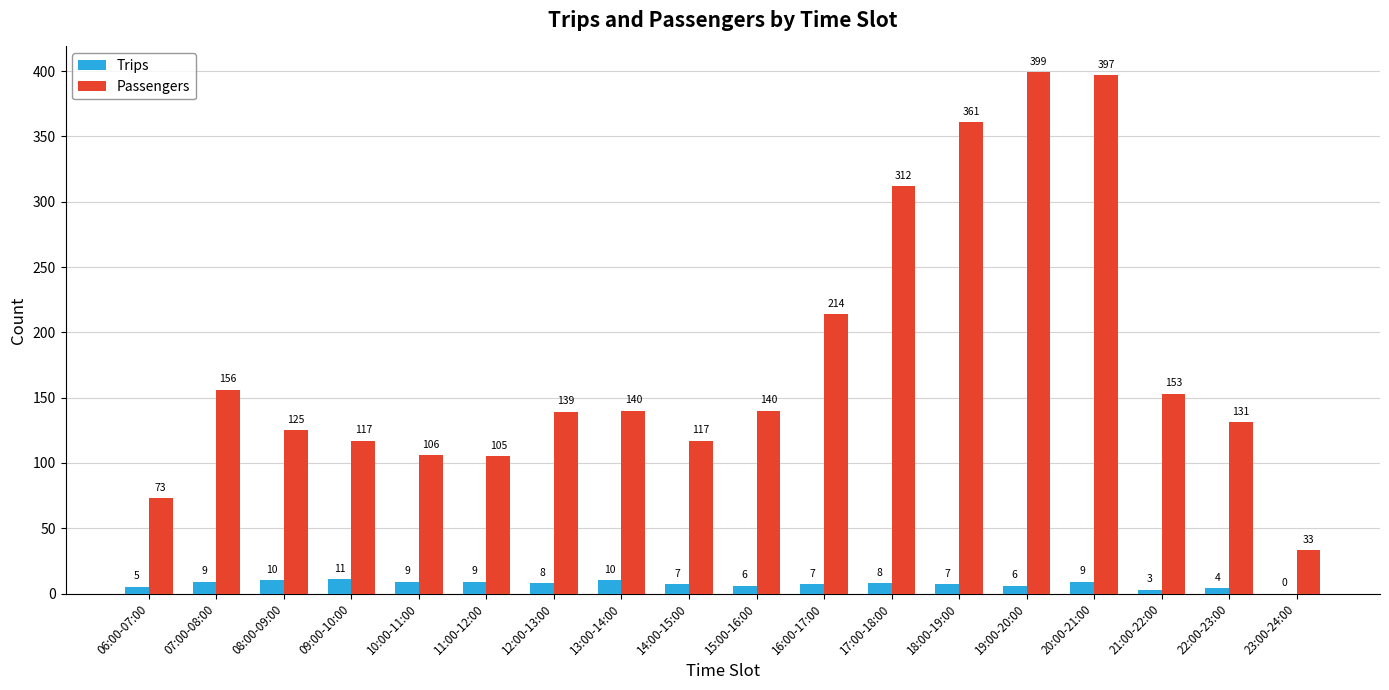

Is it true that Passengers equals 399 at 19:00-20:00?

True